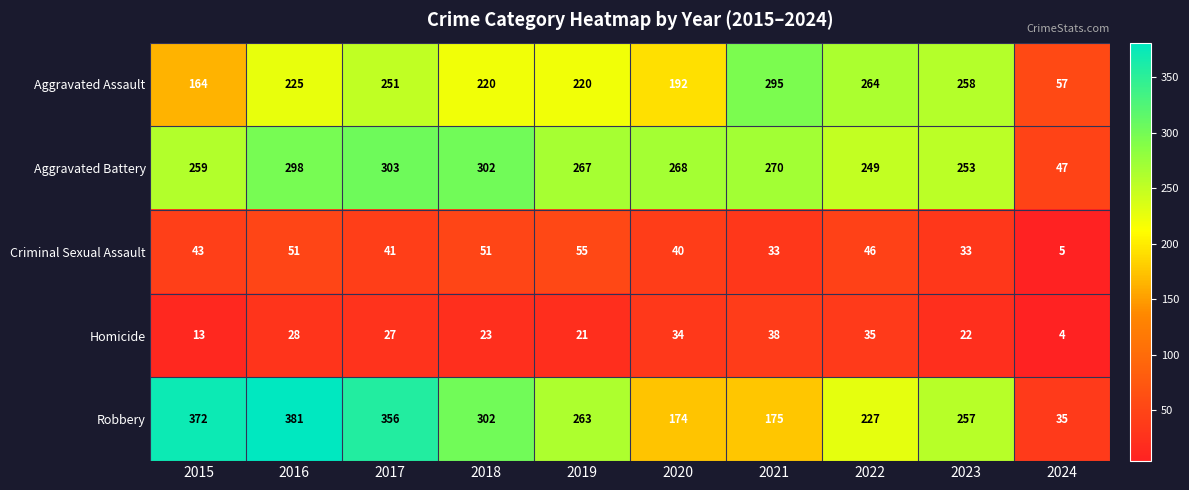

What is the minimum value shown in the chart?

4